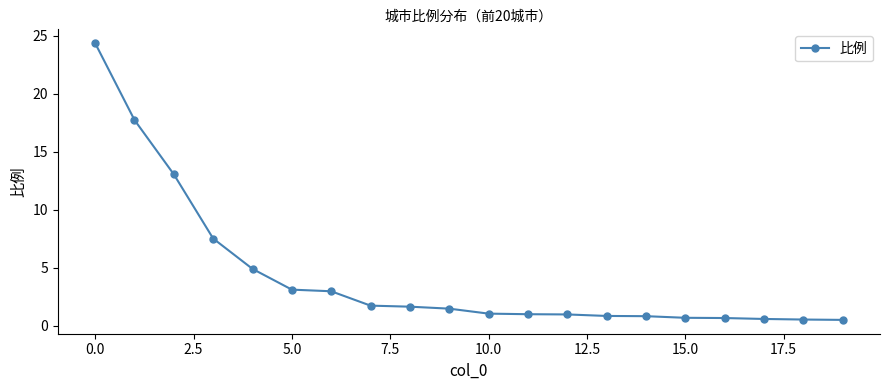

What is the greatest value displayed?

24.4